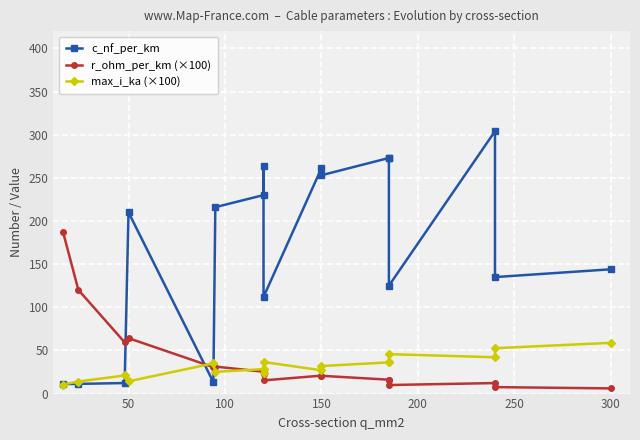

Rank the series by their maximum value, from lowest to highest.

max_i_ka (×100), r_ohm_per_km (×100), c_nf_per_km